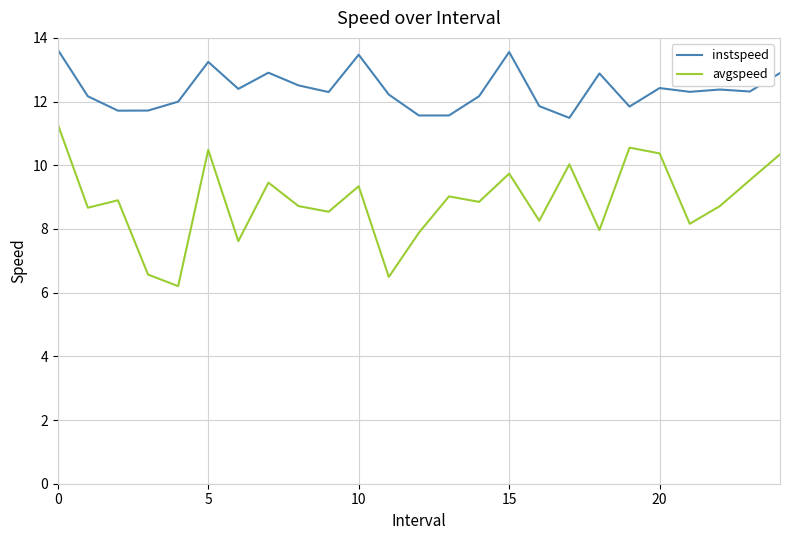

What is the difference between the maximum and minimum values in the avgspeed series?

5.1